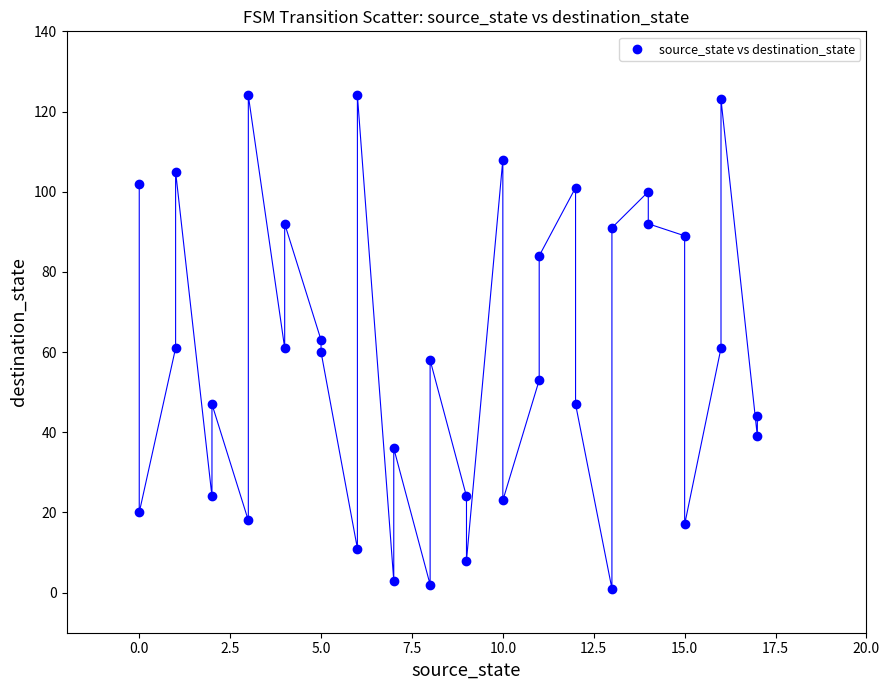

What is the range of Y values (max minus min)?

123